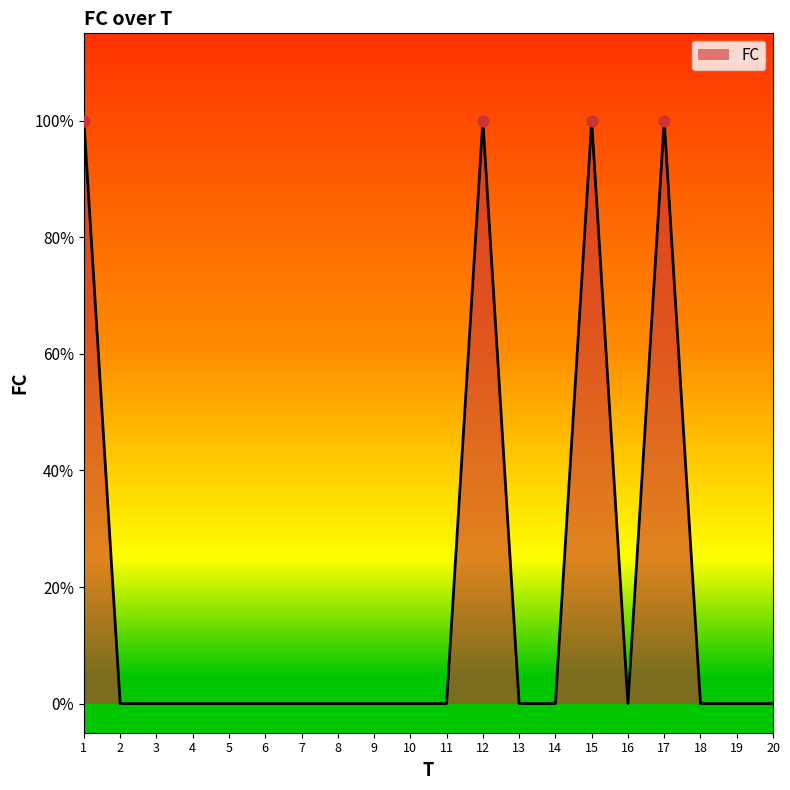

What is the change in value from 11 to 17?

+1